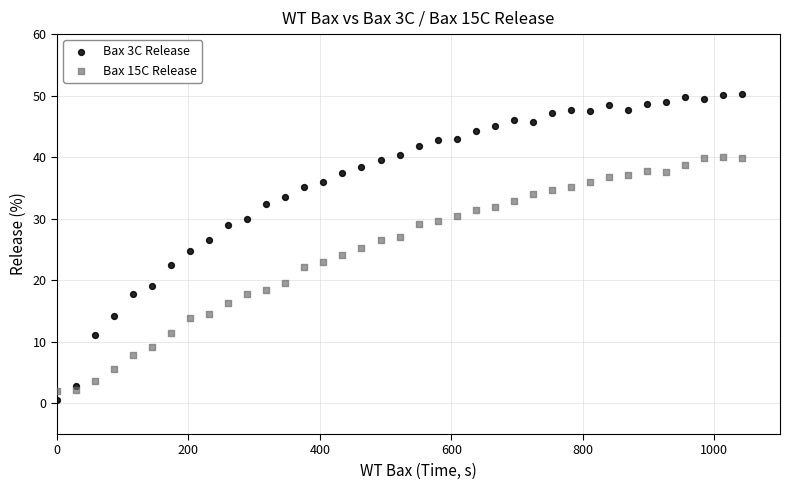

Which series has the largest Y range (max minus min)?

Bax 3C Release